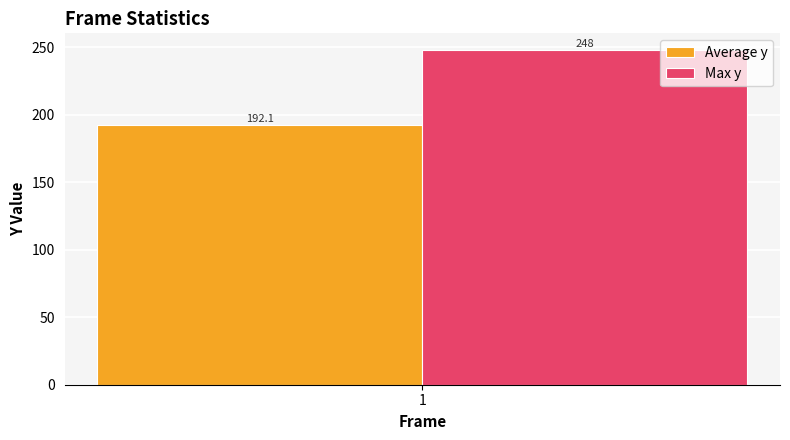

What is the highest value of the Average y series?

192.1